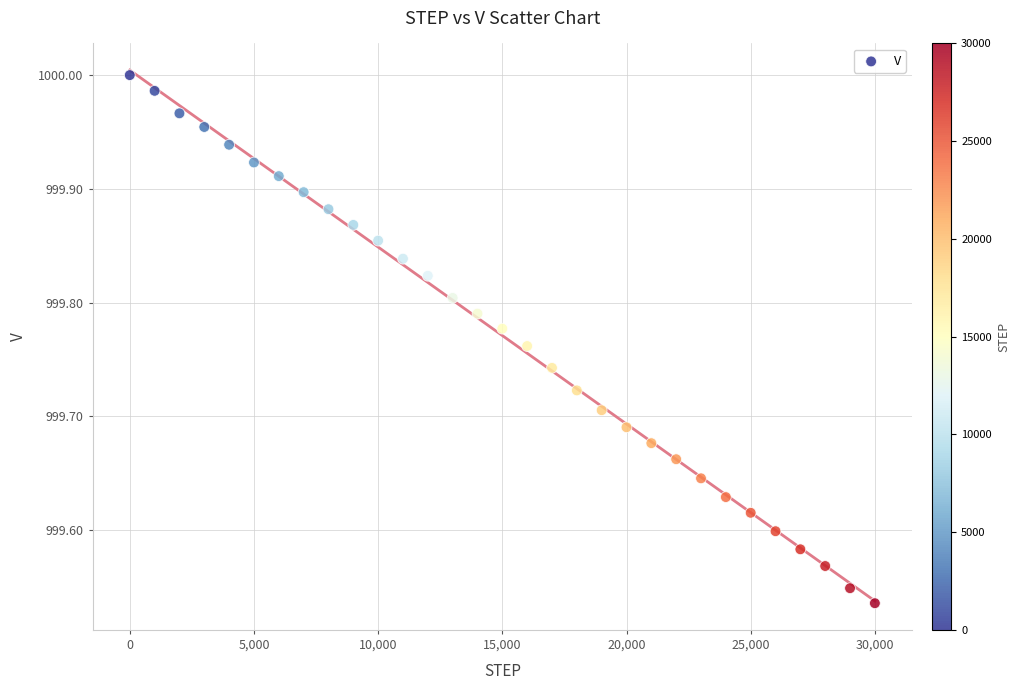

What is the range of Y values (max minus min)?

0.5